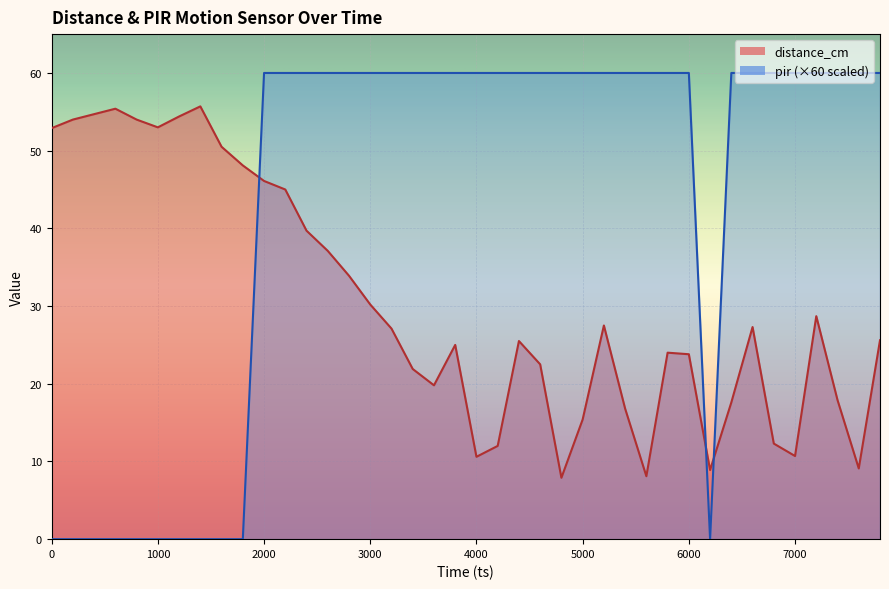

List the series in order of their peak value, highest first.

pir, distance_cm